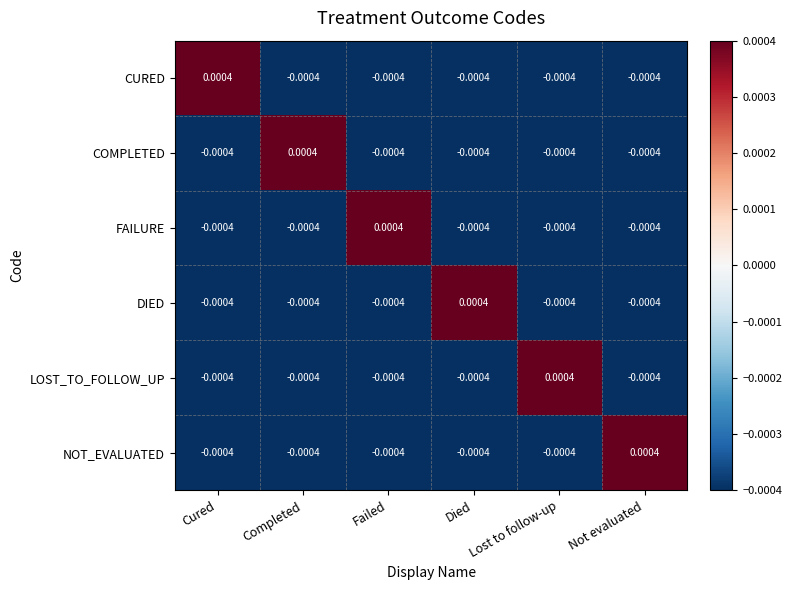

Is the value of NOT_EVALUATED at Died greater than the value of CURED at Cured?

No